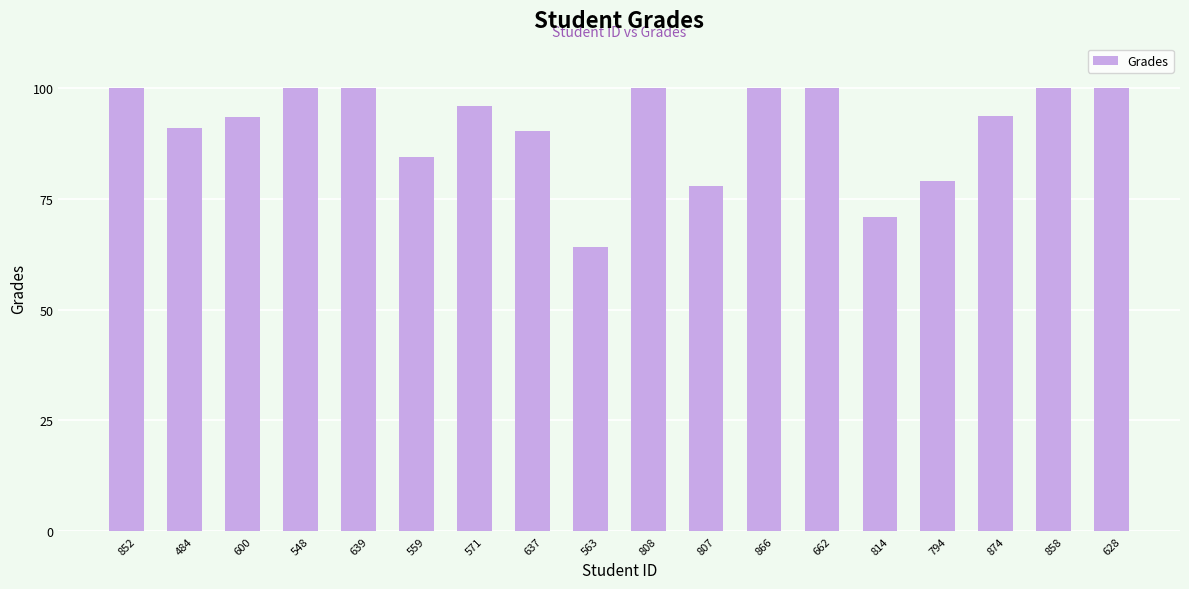

True or false: the data shows 78.9 at 794.

True